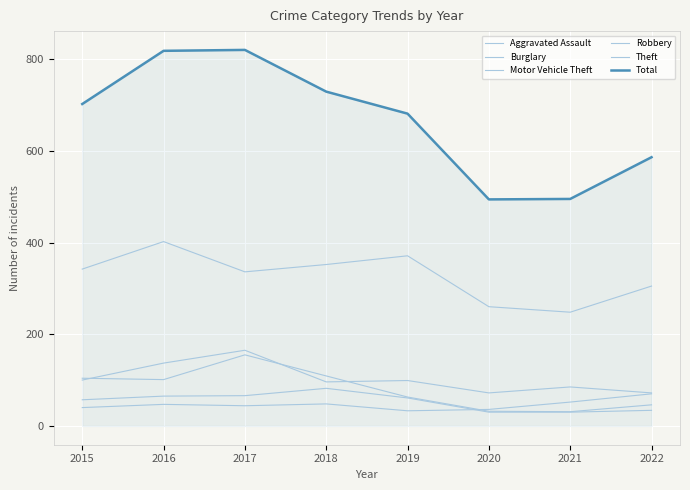

What is the highest value of the Motor Vehicle Theft series?

165